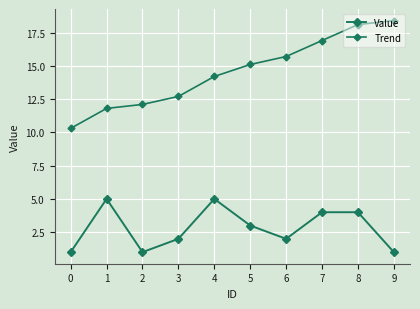

Does the chart have visible grid lines?

Yes